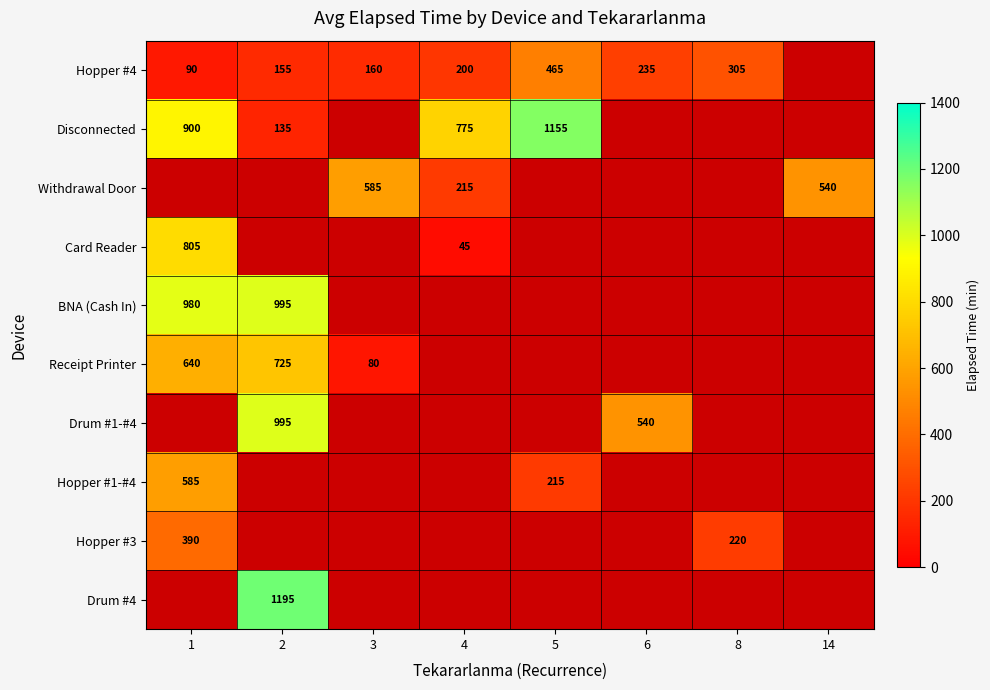

True or false: BNA (Cash In) has a value of 1455 at 1.

False